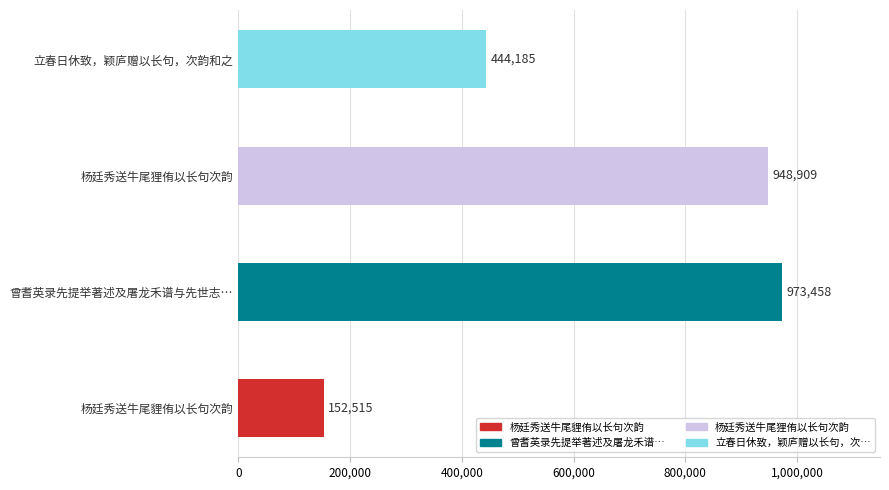

Which label corresponds to the largest value in the chart?

曾耆英录先提举著述及屠龙禾谱与先世志…